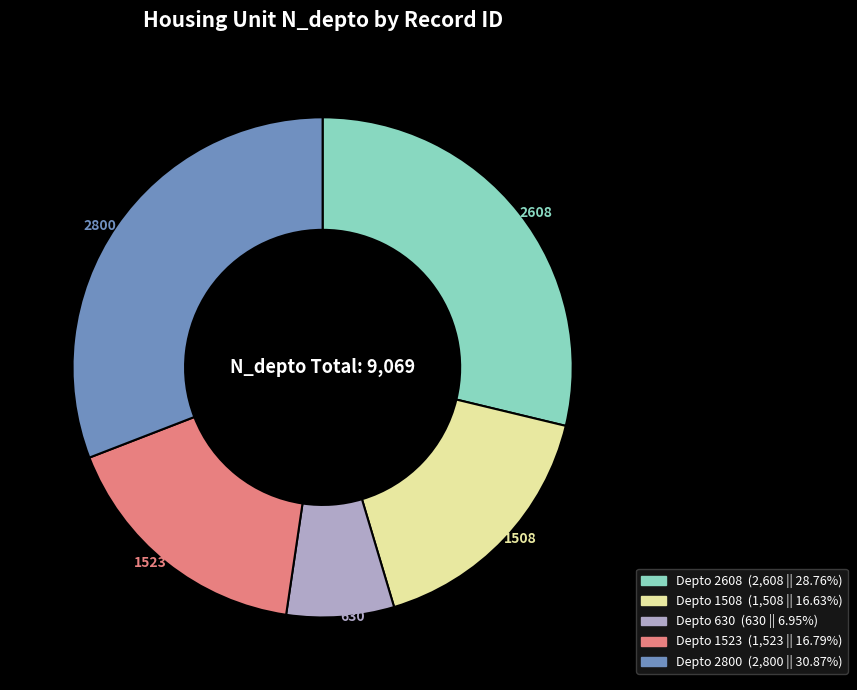

Does any single category account for the majority?

No